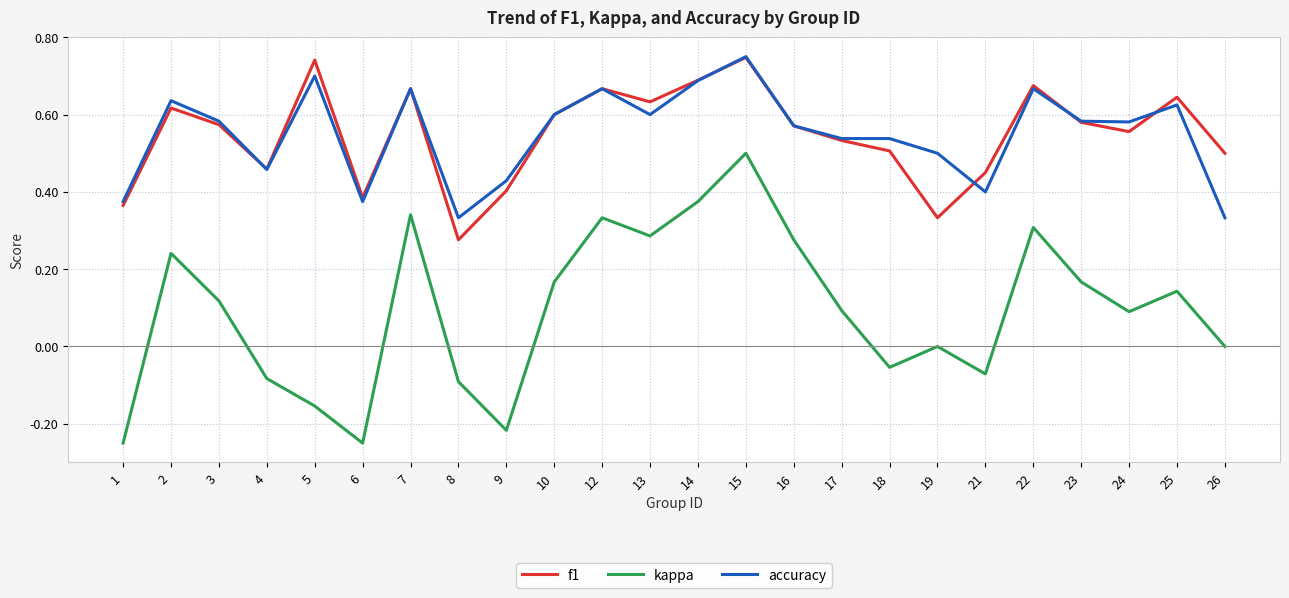

Rank the series at 19 from lowest to highest value.

kappa, f1, accuracy